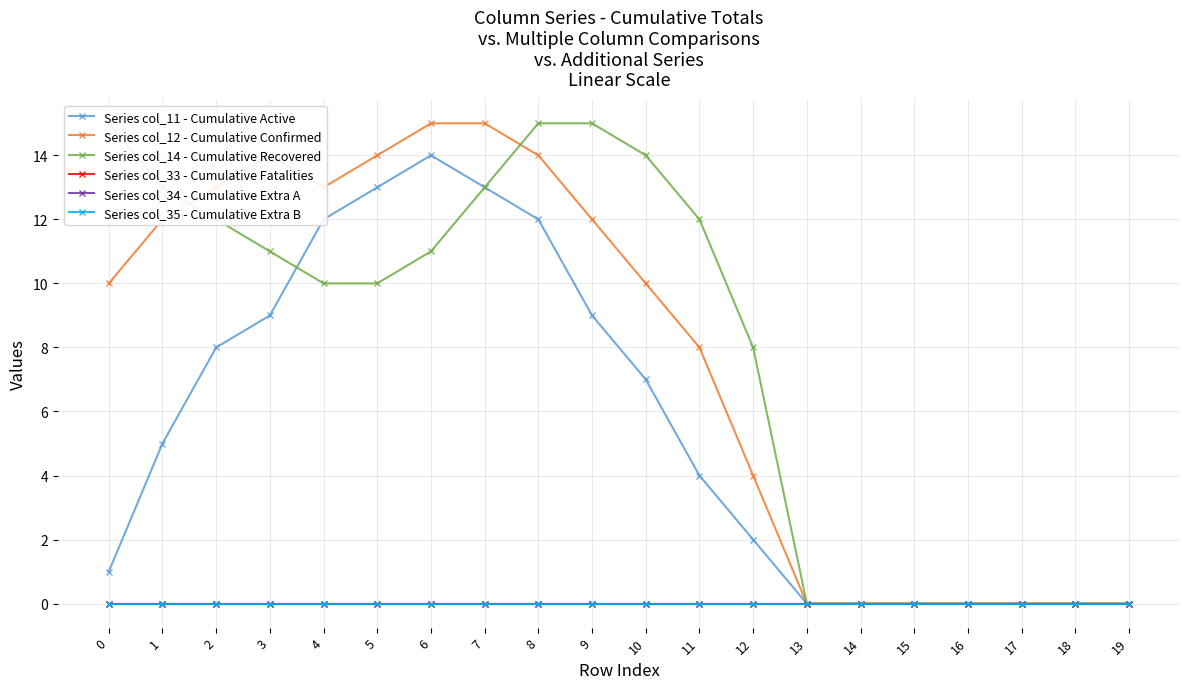

True or false: Series col_12 - Cumulative Confirmed and Series col_11 - Cumulative Active intersect in this chart.

False